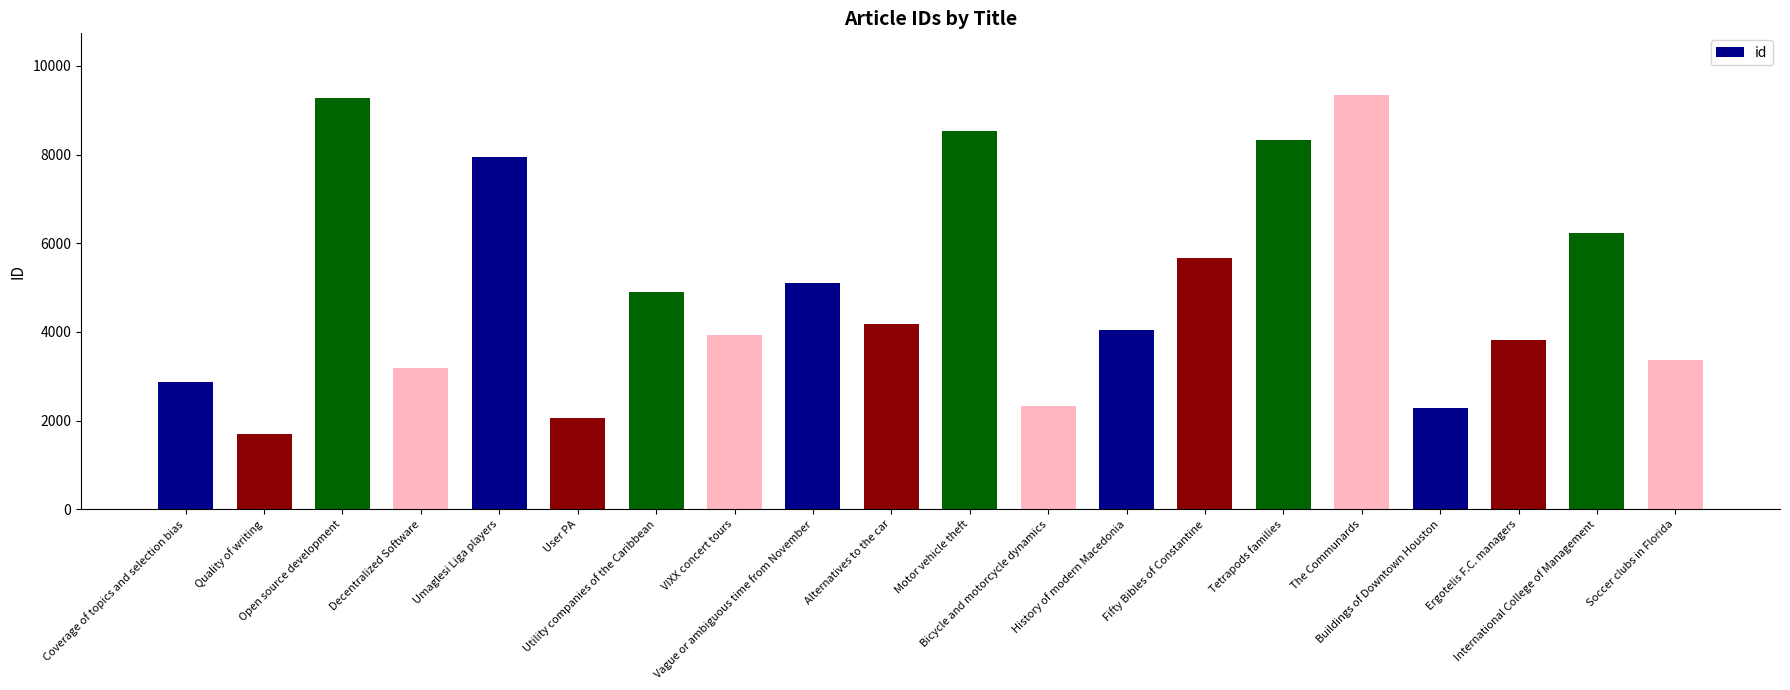

What is the difference between the second highest and second lowest values?

7212